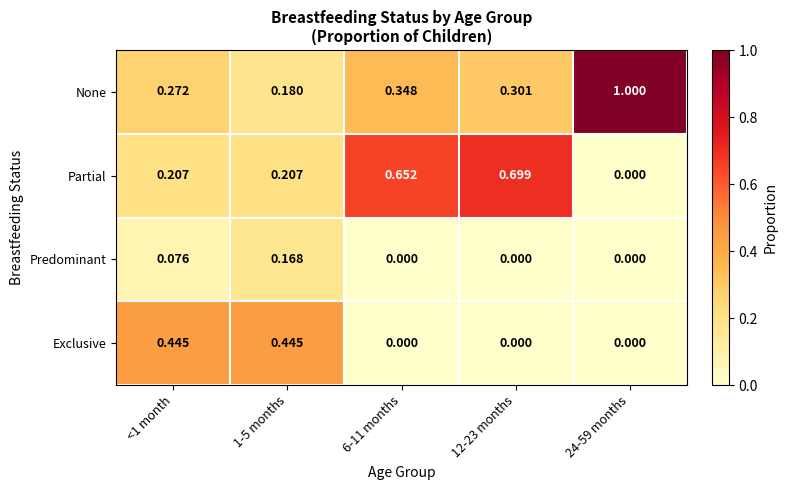

Which series has the largest range (max minus min)?

None